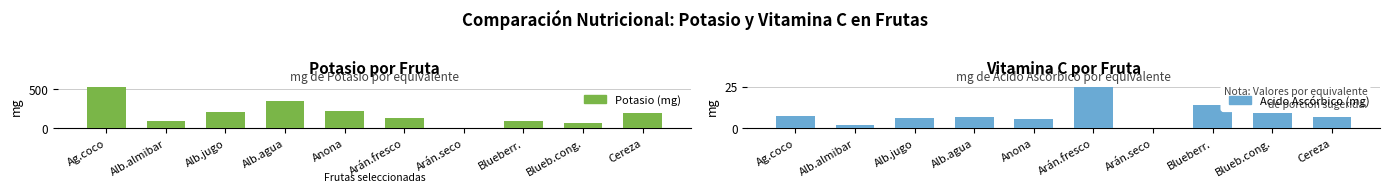

How many bars are there in total?

20